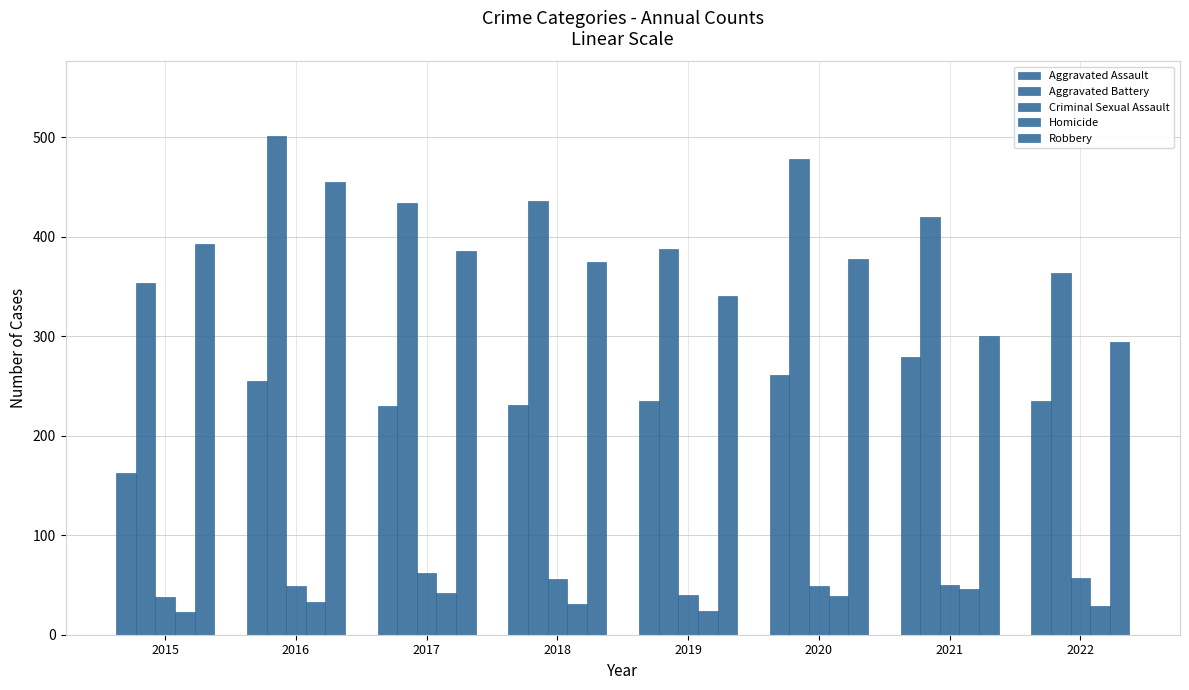

Count the Aggravated Battery values in the range 388 to 478.

5